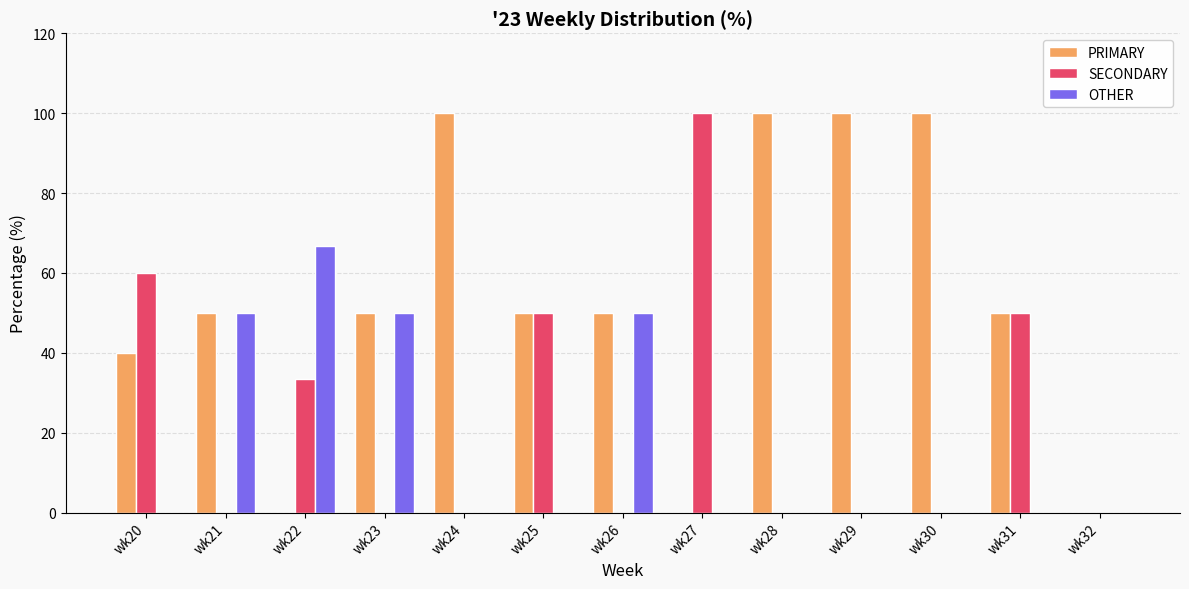

Between wk23 and wk27, which series saw the biggest shift?

SECONDARY